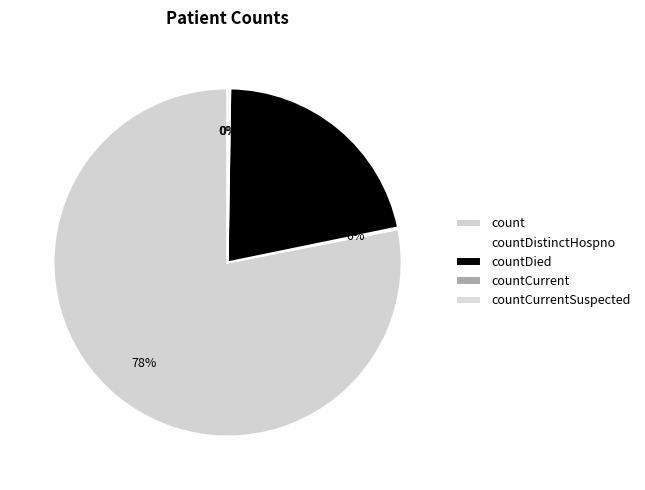

Count the number of slices in the pie.

5